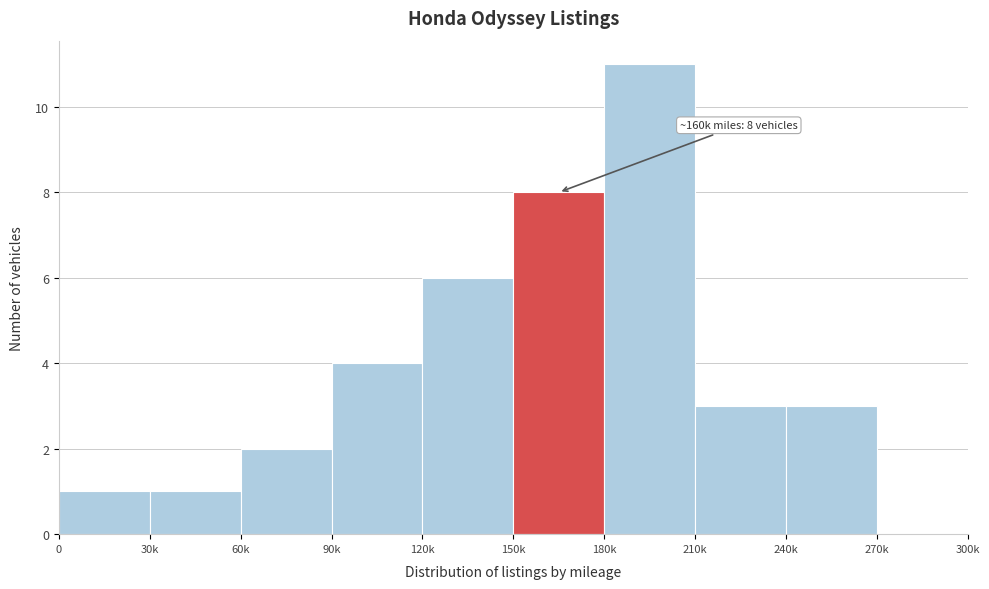

Reading right to left, list all the values displayed in this chart.

270k=0	240k=3	210k=3	180k=11	150k=8	120k=6	90k=4	60k=2	30k=1	0=1